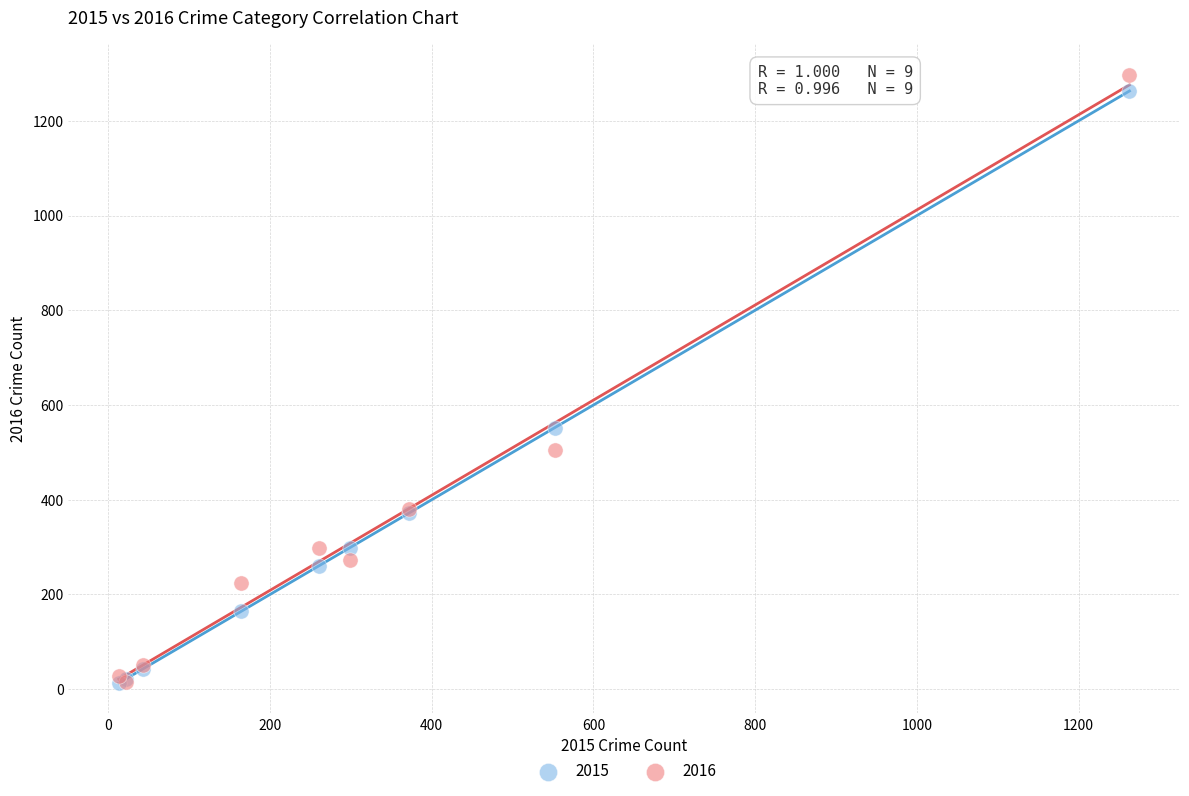

In the 2016 series, what Y value is closest to 655?

505